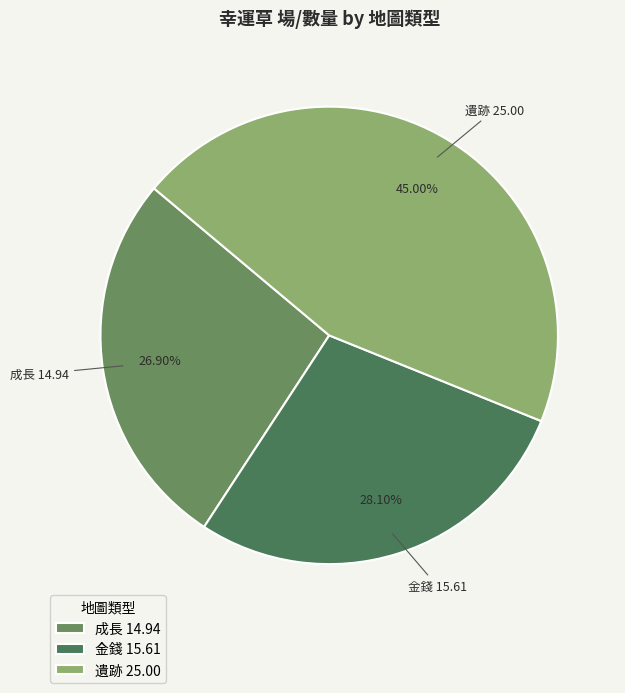

Which slice is the largest?

遺跡